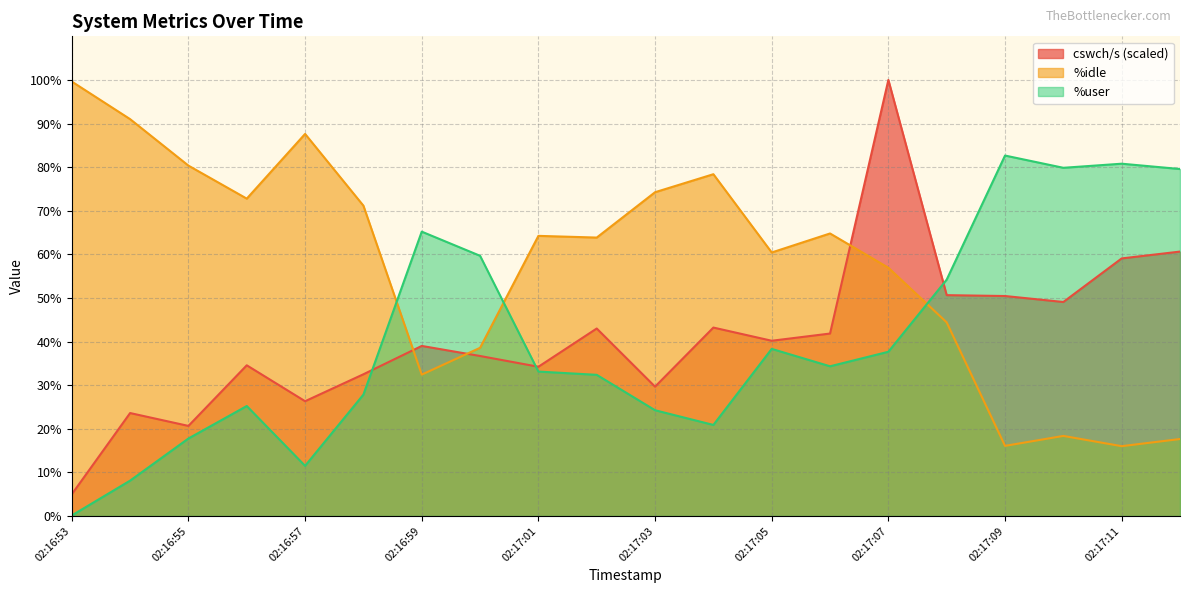

The %idle series shows 16.1 at 02:17:09. True or false?

True